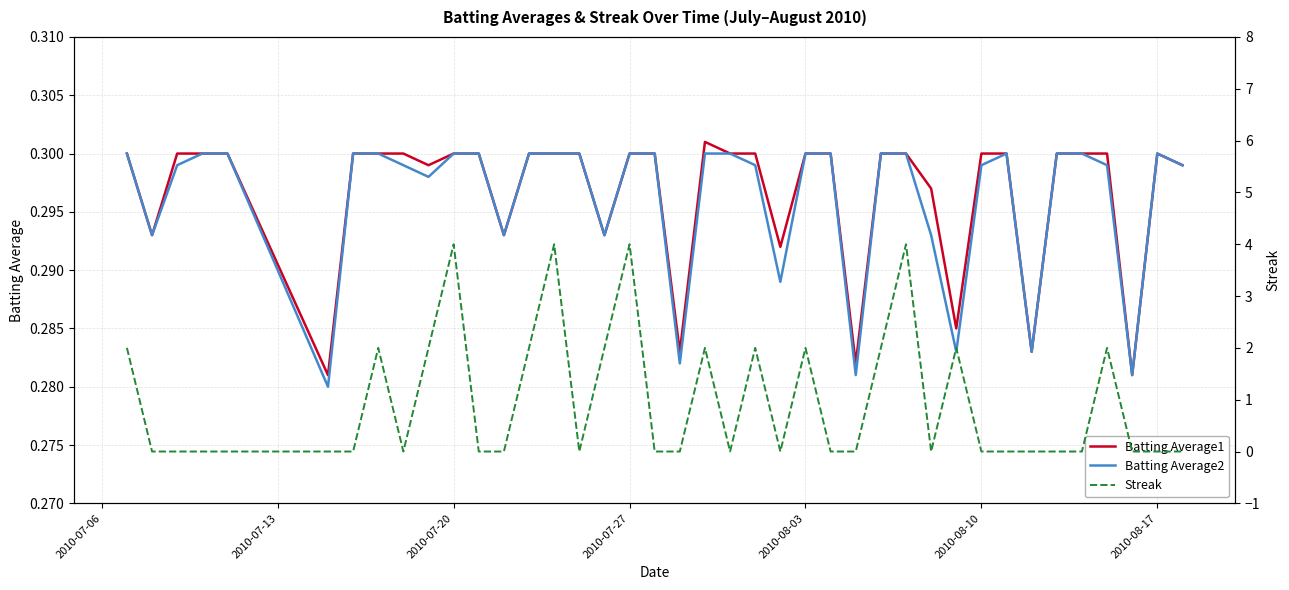

True or false: Batting Average2 and Streak intersect in this chart.

True